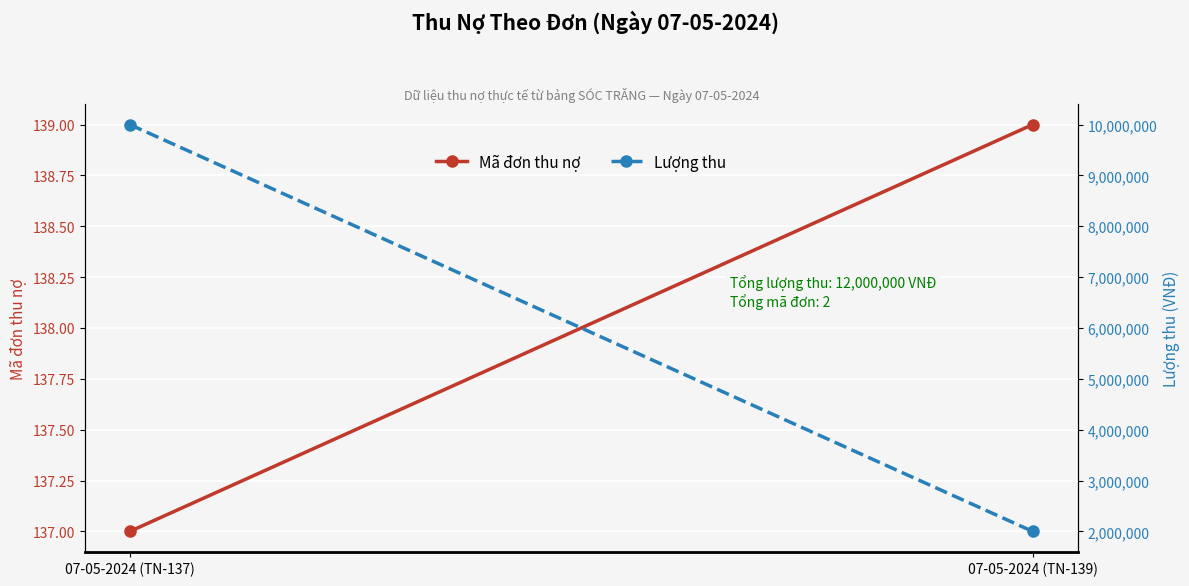

What value does the Mã đơn thu nợ series have at 07-05-2024 (TN-137)?

137